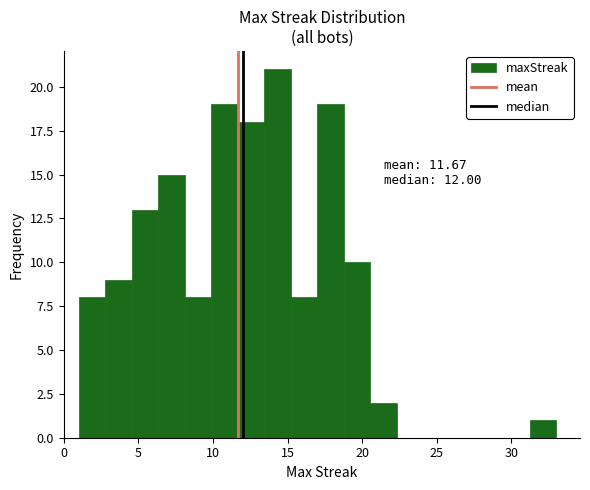

Read against the x-axis, roughly where is the centre of the tallest bar?

14.5